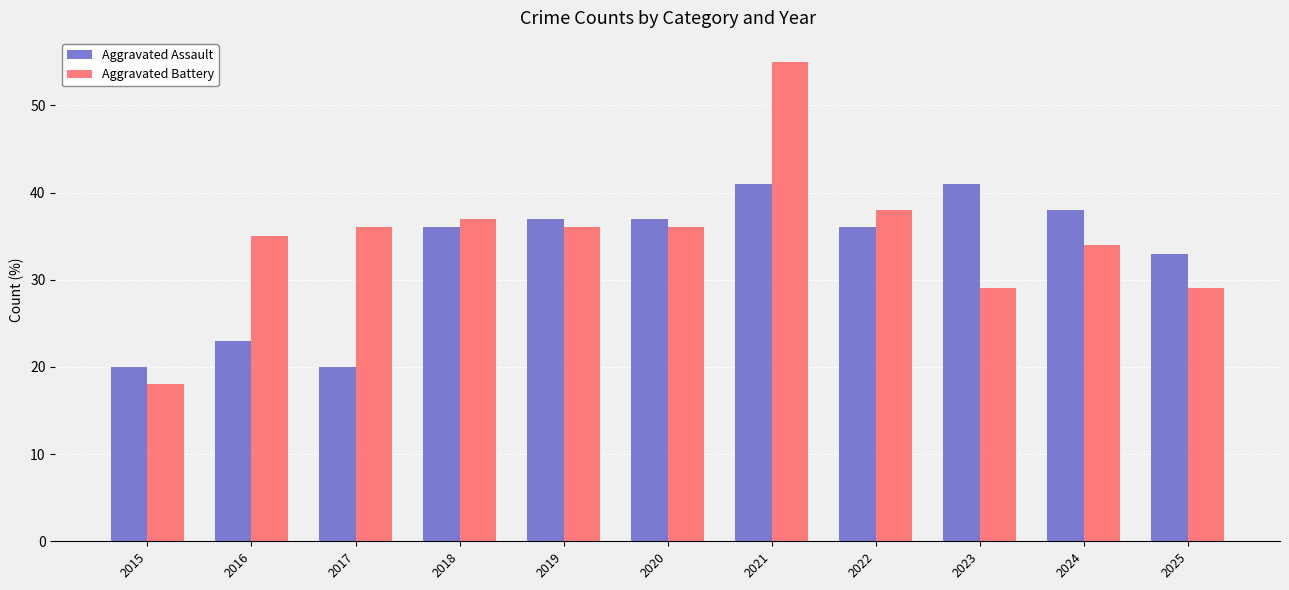

What is the smallest value displayed?

18